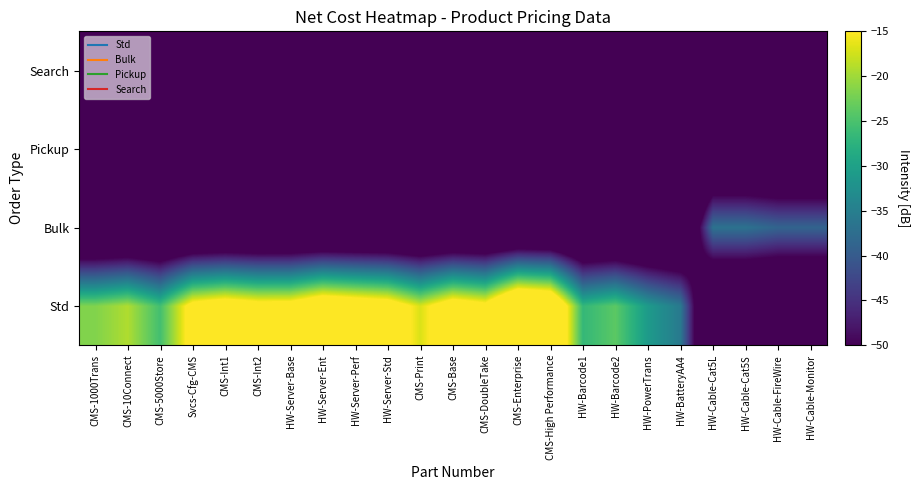

At CMS-Base, list the series in order from largest to smallest.

Std, Bulk, Pickup, Search